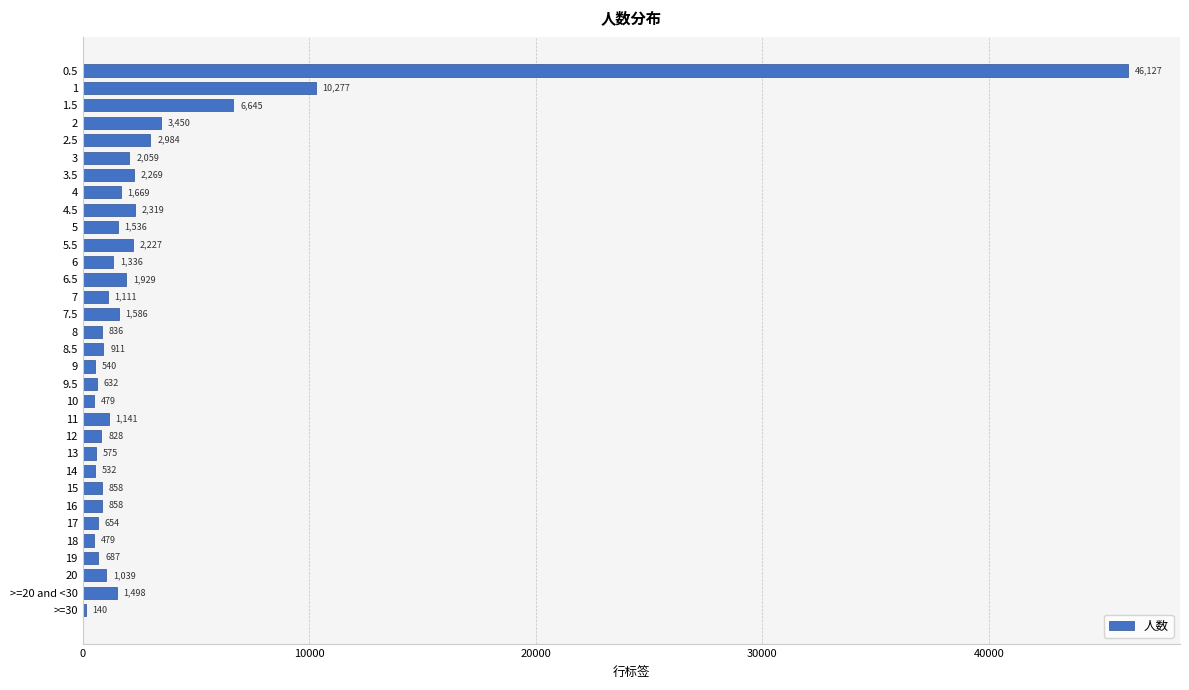

Reading top to bottom, list all the values displayed in this chart.

0.5=46127	1=10277	1.5=6645	2=3450	2.5=2984	3=2059	3.5=2269	4=1669	4.5=2319	5=1536	5.5=2227	6=1336	6.5=1929	7=1111	7.5=1586	8=836	8.5=911	9=540	9.5=632	10=479	11=1141	12=828	13=575	14=532	15=858	16=858	17=654	18=479	19=687	20=1039	>=20 and <30=1498	>=30=140